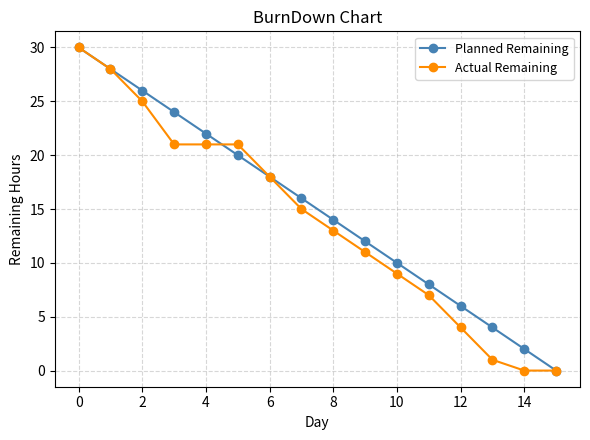

How many values in the Actual Remaining series are below 15?

8